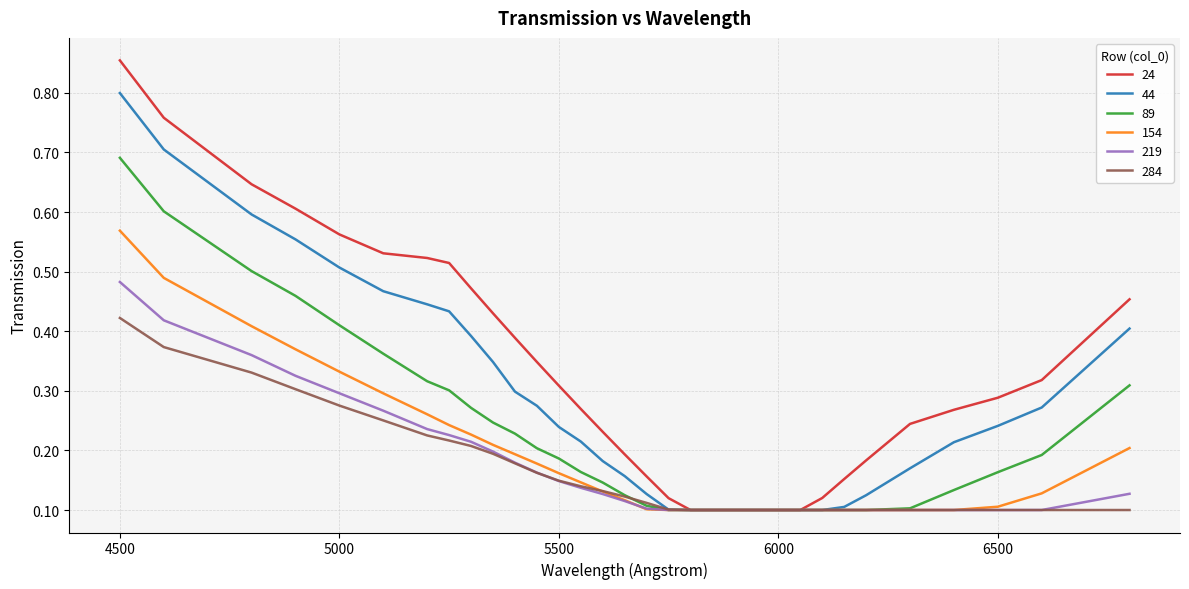

List the series in order of their peak value, lowest first.

284, 219, 154, 89, 44, 24